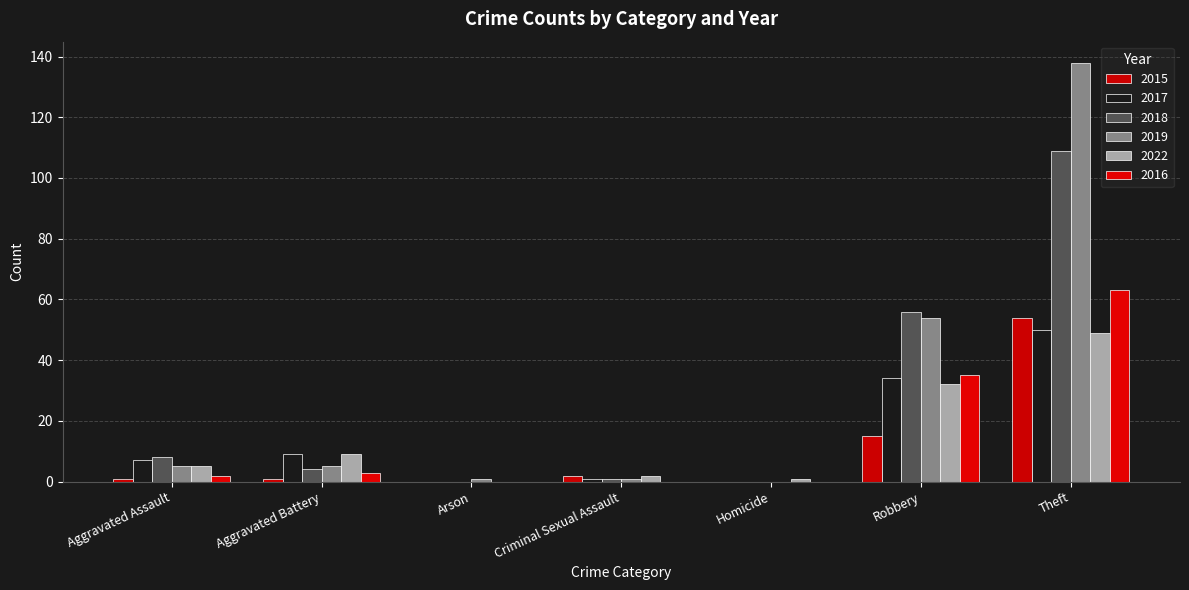

The 2022 series shows 0 at Arson. True or false?

True